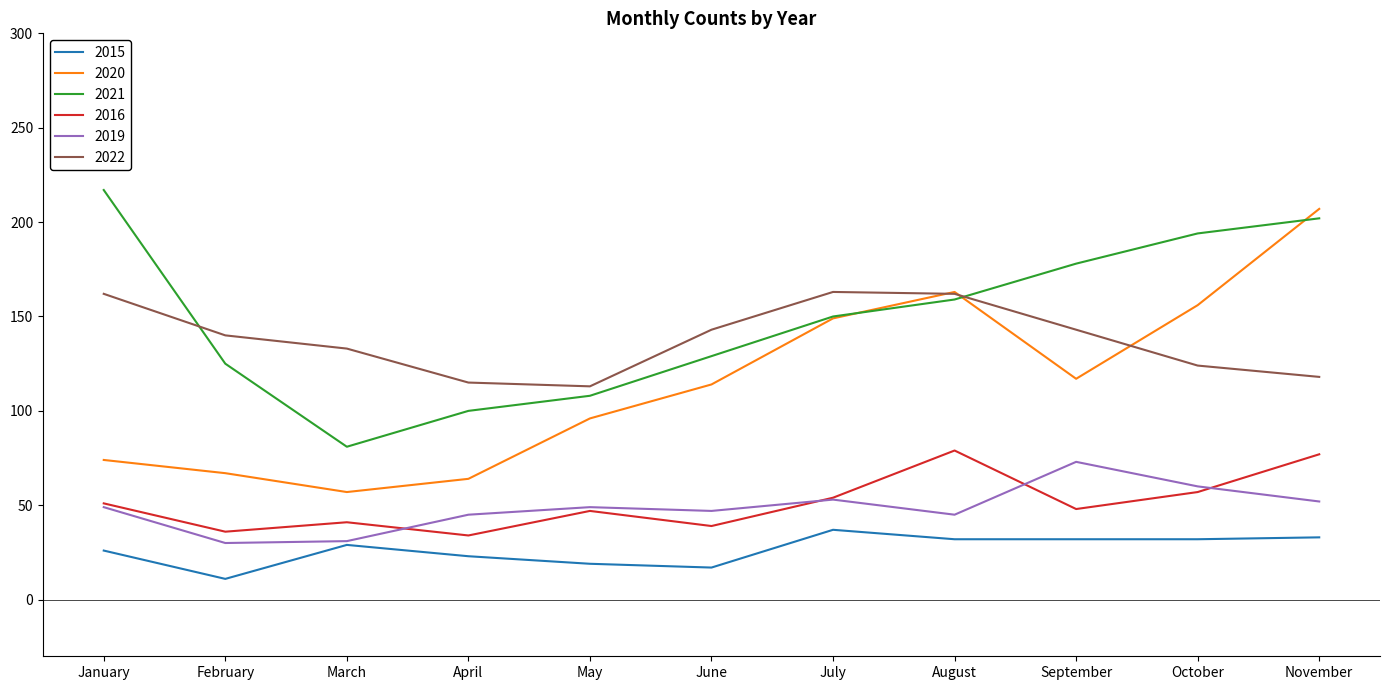

True or false: 2022 has more than 2 interior local peaks.

False